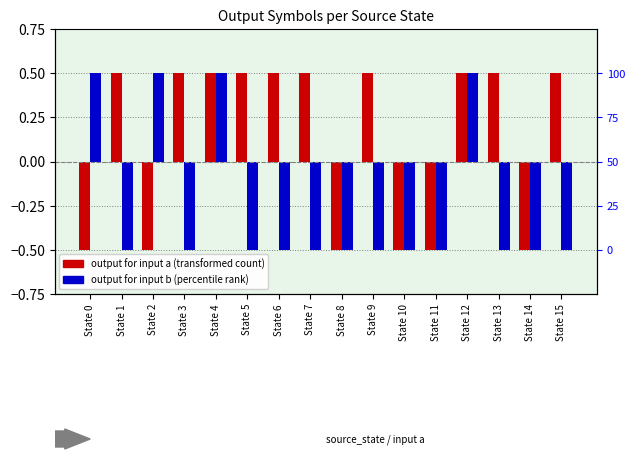

Reading right to left, extract all data points from this chart.

output_symbol (a): 0.5	-0.5	0.5	0.5	-0.5	-0.5	0.5	-0.5	0.5	0.5	0.5	0.5	0.5	-0.5	0.5	-0.5
output_symbol (b): -0.5	-0.5	-0.5	0.5	-0.5	-0.5	-0.5	-0.5	-0.5	-0.5	-0.5	0.5	-0.5	0.5	-0.5	0.5